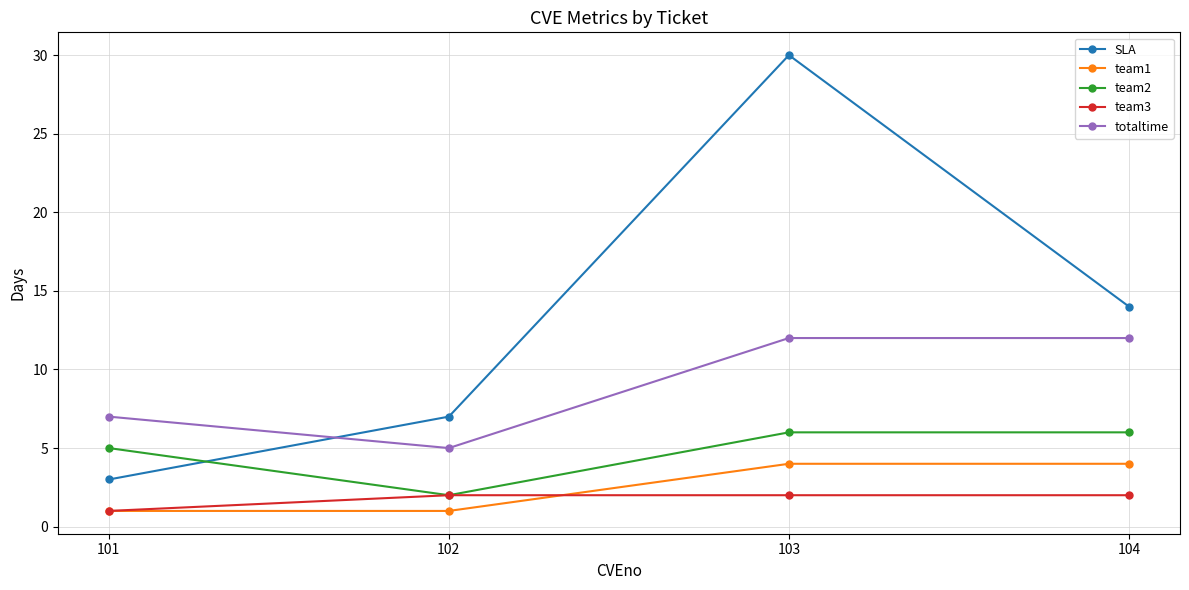

True or false: SLA has more than 1 interior local peaks.

False